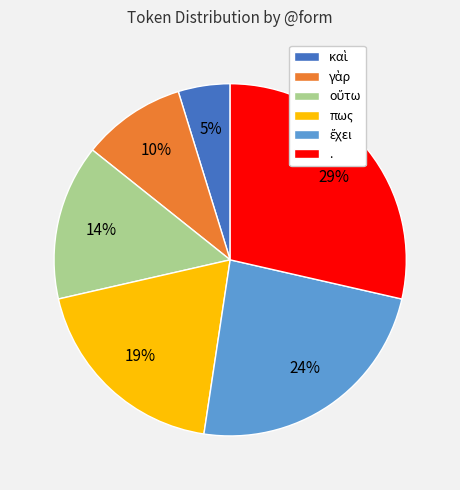

The . slice represents 20% of the pie. True or false?

False